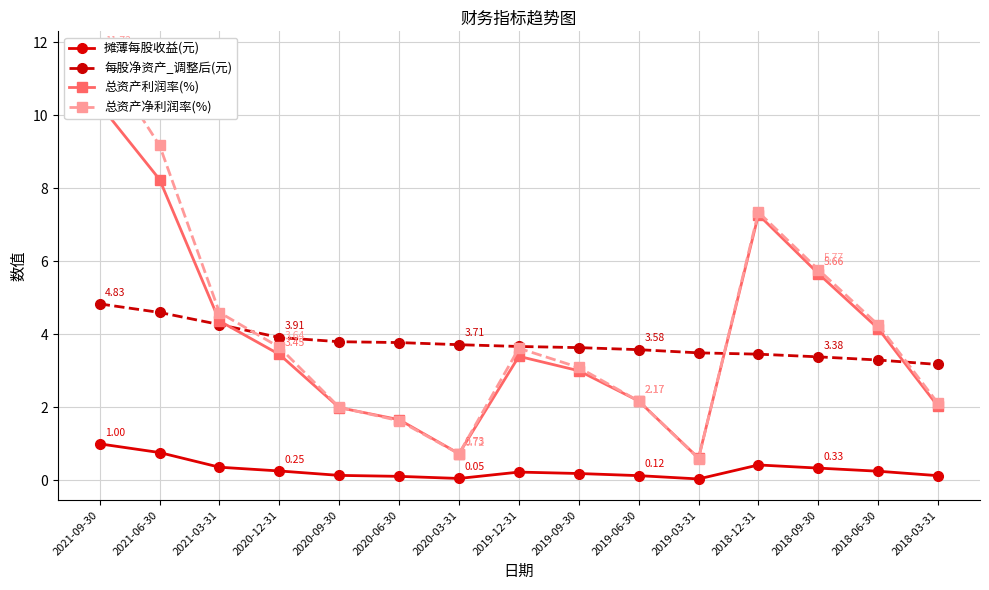

At 2019-03-31, list the series in order from smallest to largest.

摊薄每股收益(元), 总资产净利润率(%), 总资产利润率(%), 每股净资产_调整后(元)